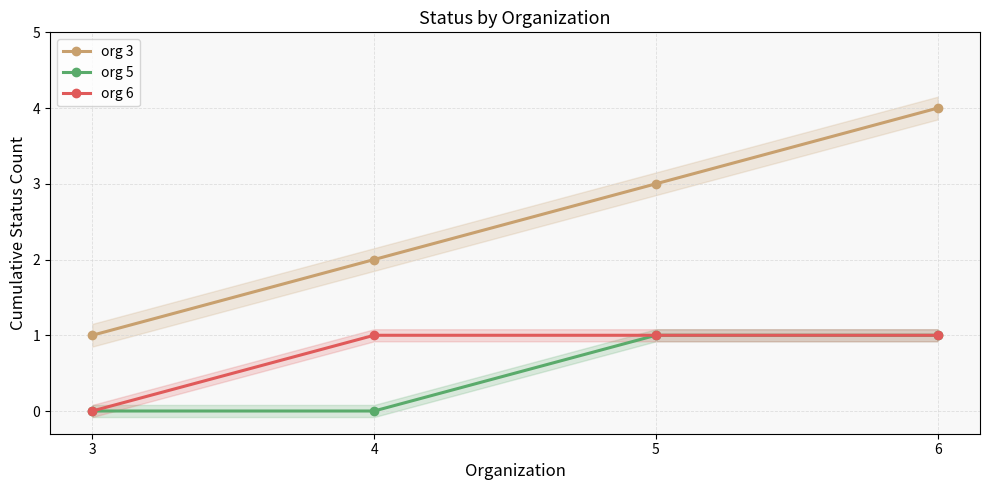

How many data points in org 3 are above 3?

1